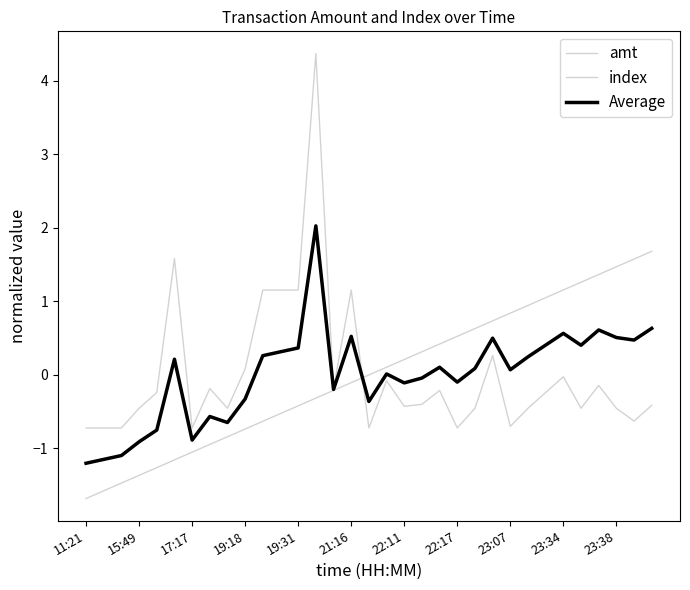

How many lines are shown in the chart?

3